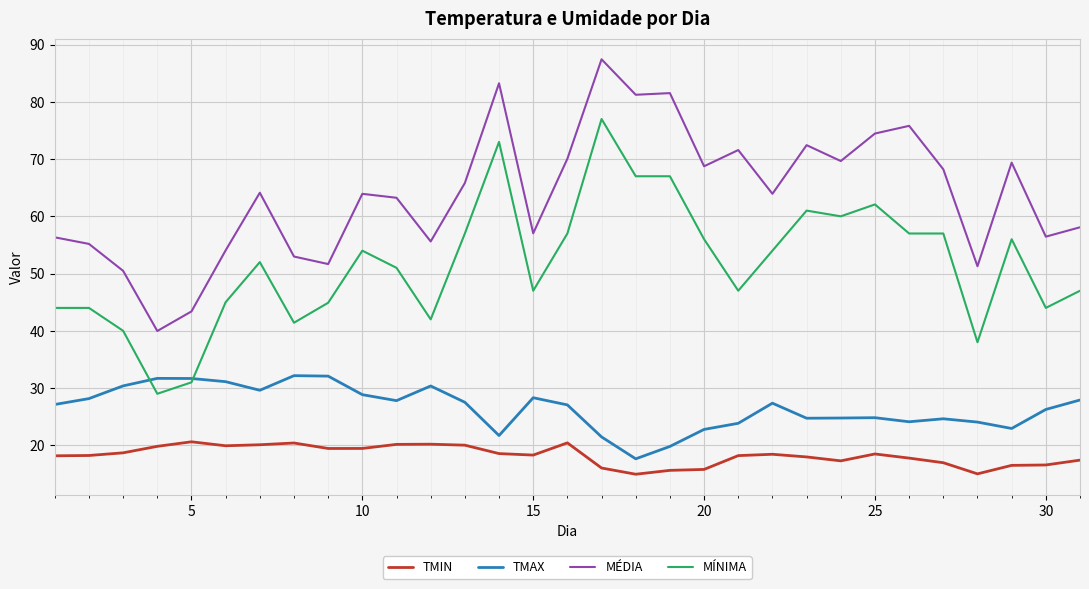

List the series in order of their overall mean, lowest first.

TMIN, TMAX, MÍNIMA, MÉDIA